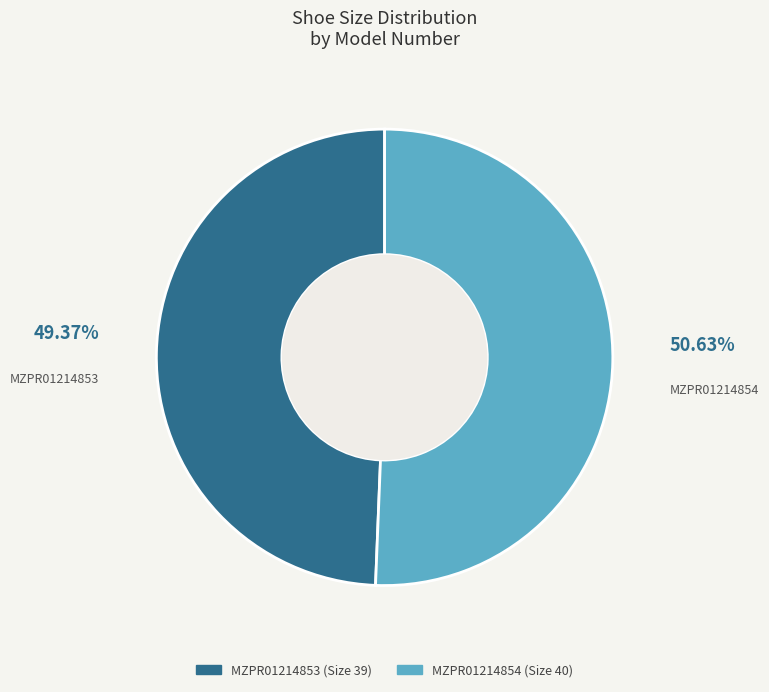

Which category has the biggest portion of the pie?

MZPR01214854